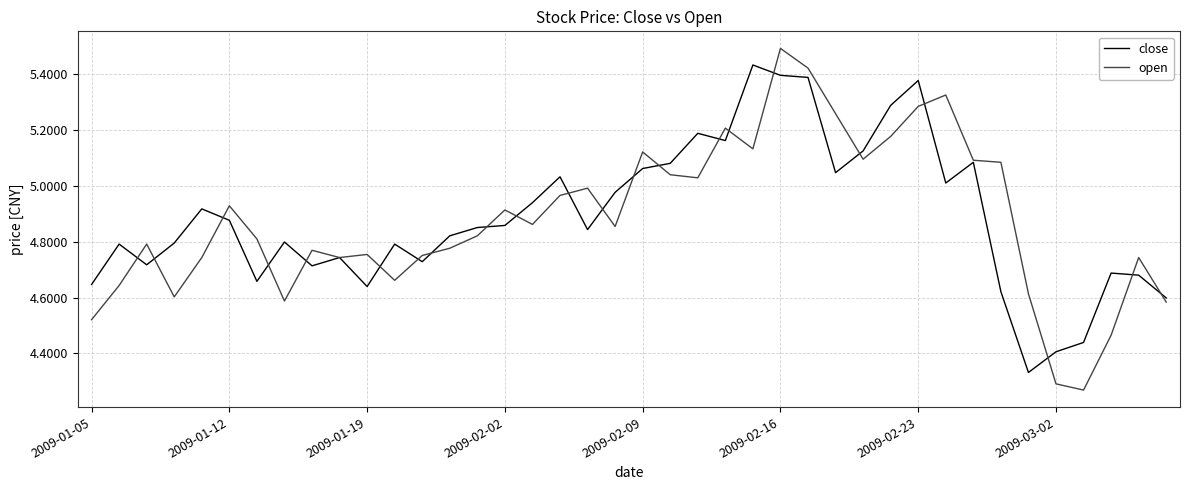

Which series has the largest range (max minus min)?

open